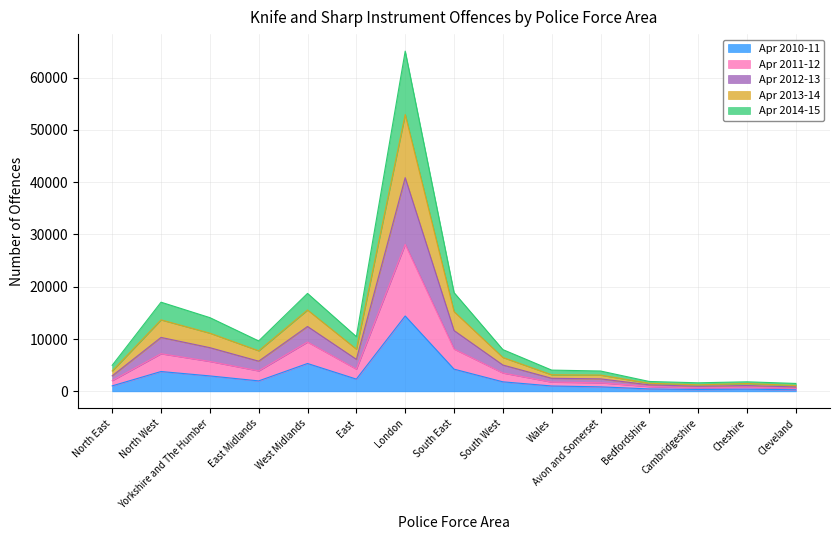

True or false: Apr 2013-14 and Apr 2014-15 cross at least once.

False